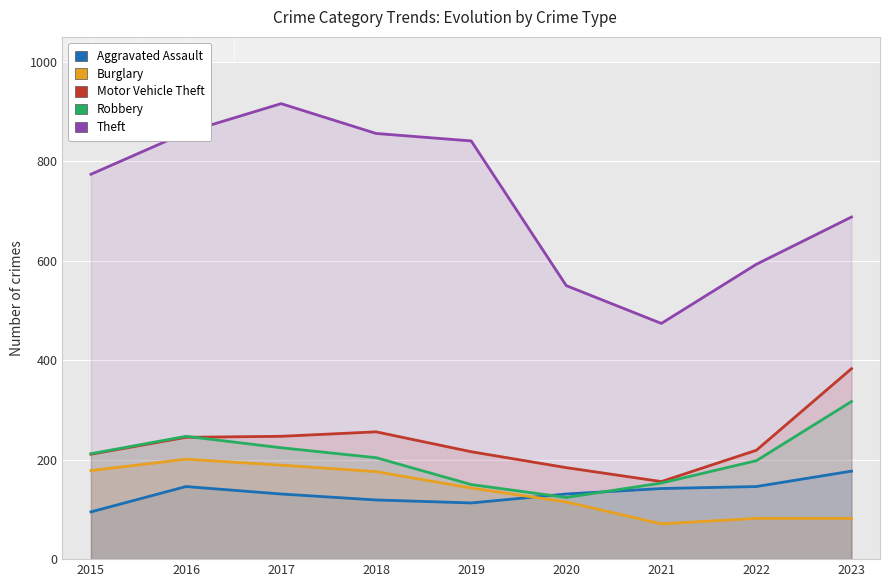

What is the value of the Motor Vehicle Theft point at the 9th from the left?

383